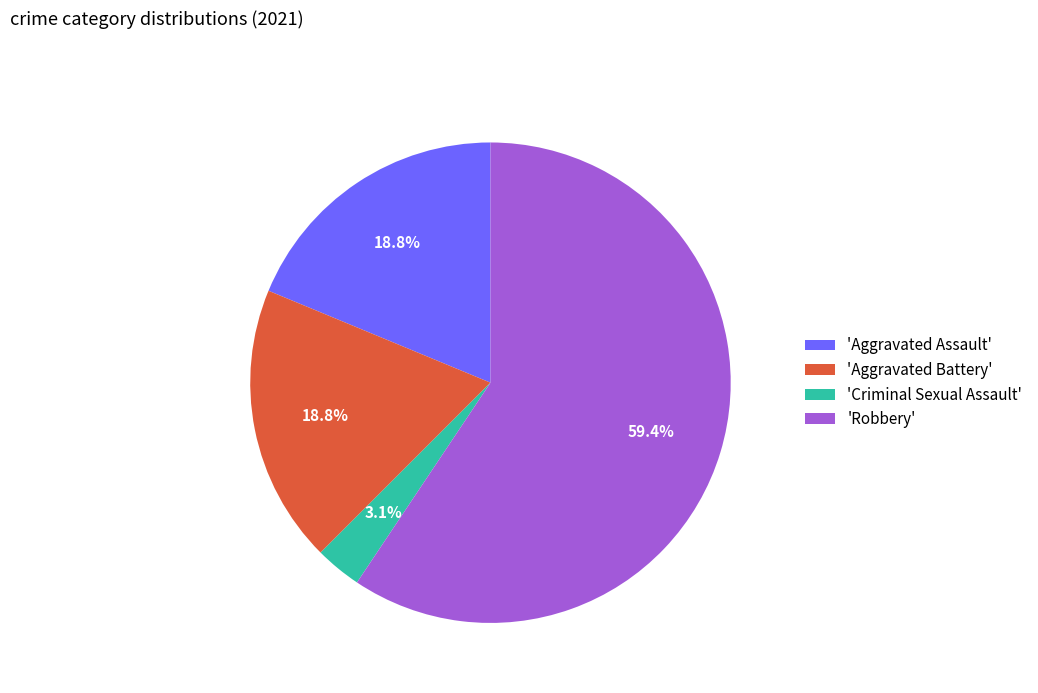

Do 'Robbery' and 'Aggravated Battery' together represent more than half of the pie?

Yes